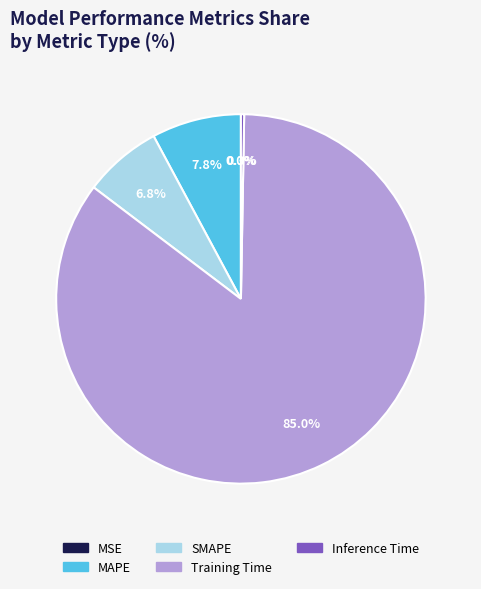

Which slice is the largest?

Training Time